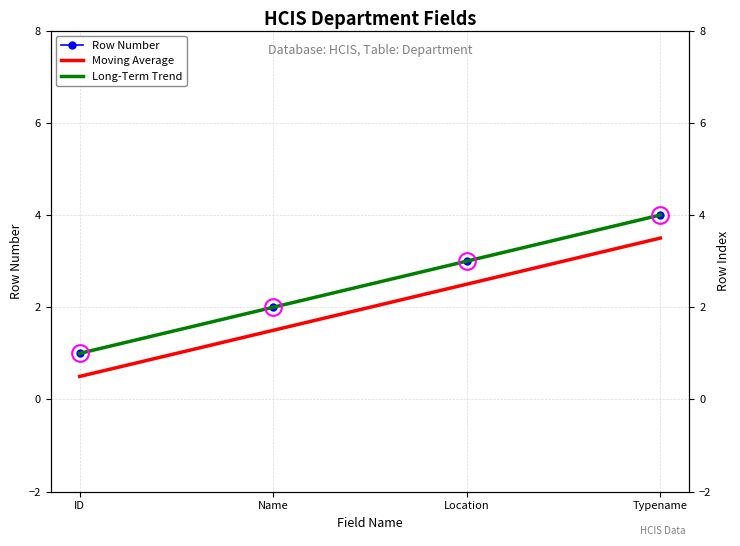

How many lines are shown in the chart?

3